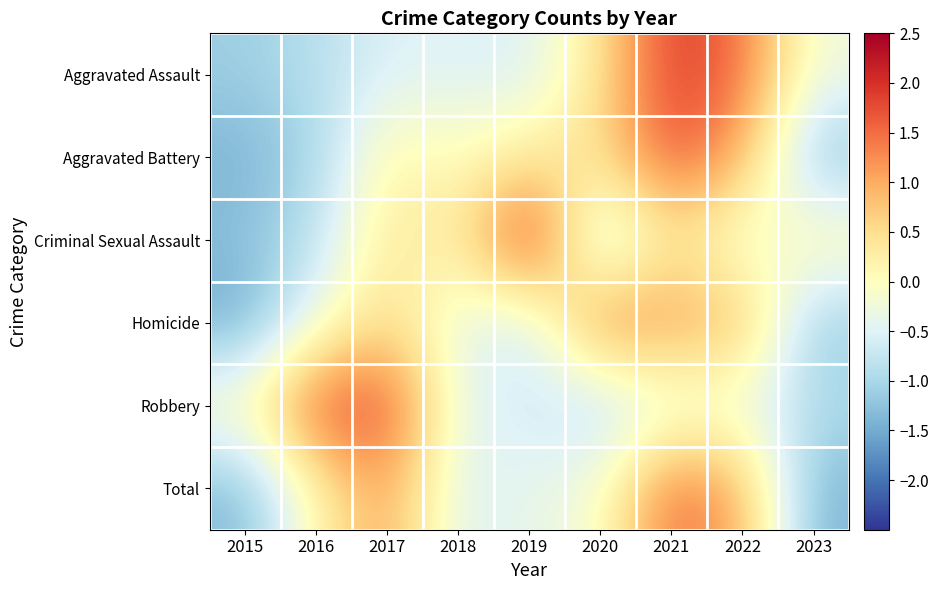

Reading left to right, what are all the values shown in this chart?

Aggravated Assault: 2015=-1.1	2016=-0.9	2017=-0.5	2018=-0.5	2019=-0.6	2020=0.4	2021=1.9	2022=1.5	2023=-0.3
Aggravated Battery: 2015=-1.4	2016=-1.0	2017=0.2	2018=-0.0	2019=0.3	2020=0.5	2021=1.7	2022=1.0	2023=-1.3
Criminal Sexual Assault: 2015=-1.3	2016=-0.8	2017=0.4	2018=0.2	2019=2.2	2020=-1.0	2021=0.4	2022=-0.4	2023=0.2
Homicide: 2015=-1.5	2016=-0.3	2017=0.6	2018=-0.4	2019=-0.7	2020=1.5	2021=1.1	2022=0.9	2023=-1.2
Robbery: 2015=0.1	2016=1.7	2017=1.8	2018=-0.4	2019=-0.6	2020=-0.9	2021=-0.4	2022=-0.4	2023=-0.9
Total: 2015=-1.4	2016=0.1	2017=1.1	2018=-0.5	2019=-0.4	2020=-0.1	2021=1.6	2022=1.0	2023=-1.4